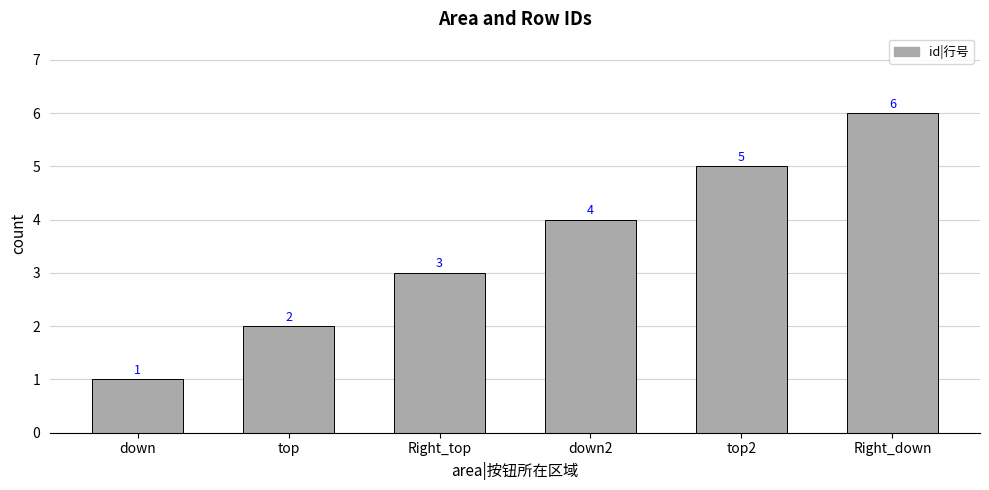

Rank the categories by value from lowest to highest.

down, top, Right_top, down2, top2, Right_down